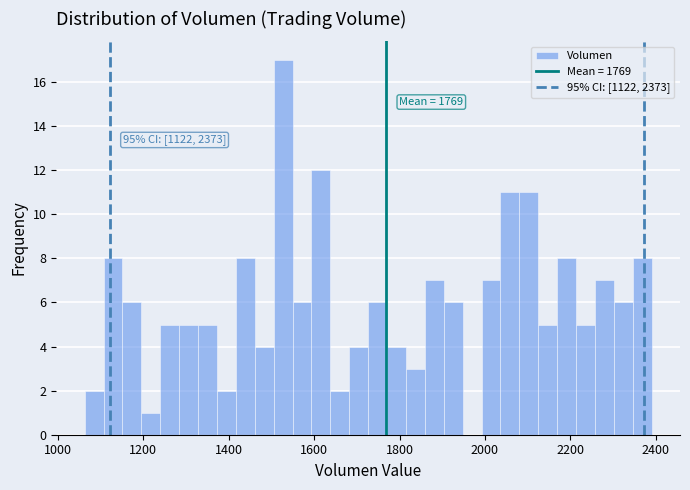

Around what value on the x-axis is the tallest bar? Give the approximate position of its centre, as read against the axis.

1520